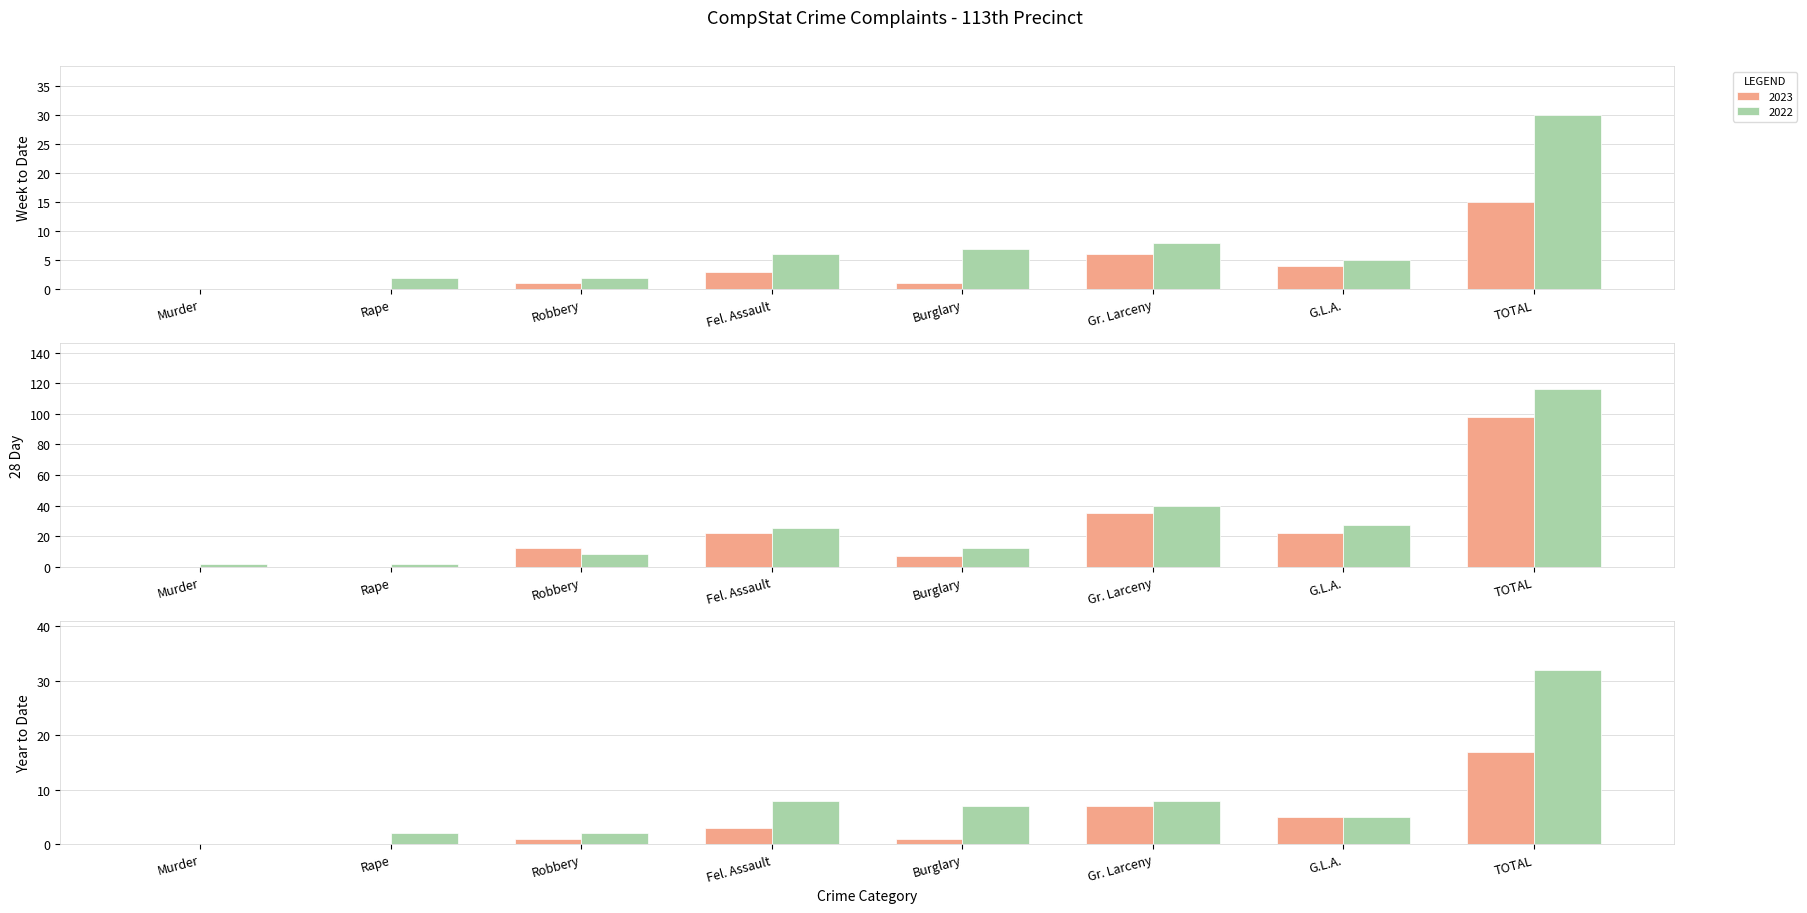

At which category is the sum across all series the highest?

TOTAL